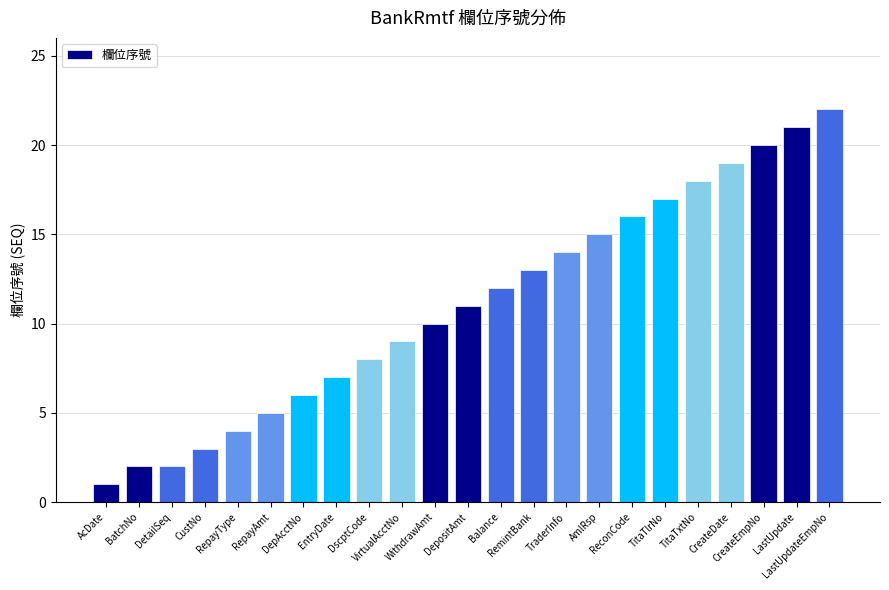

How many distinct data groups are displayed?

1